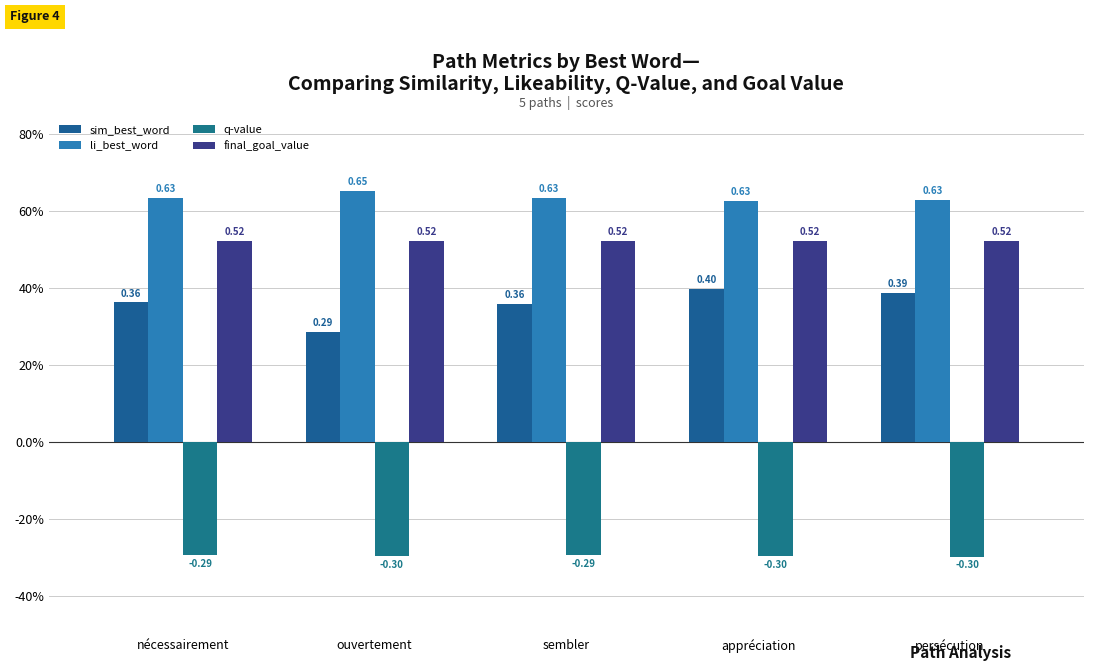

Does the chart contain stacked bars?

No